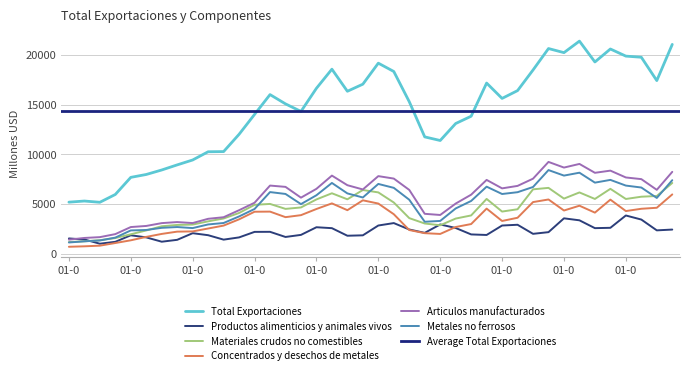

What is the sum of the Articulos manufacturados values at 01-10-2004 and 01-01-2011?

11864